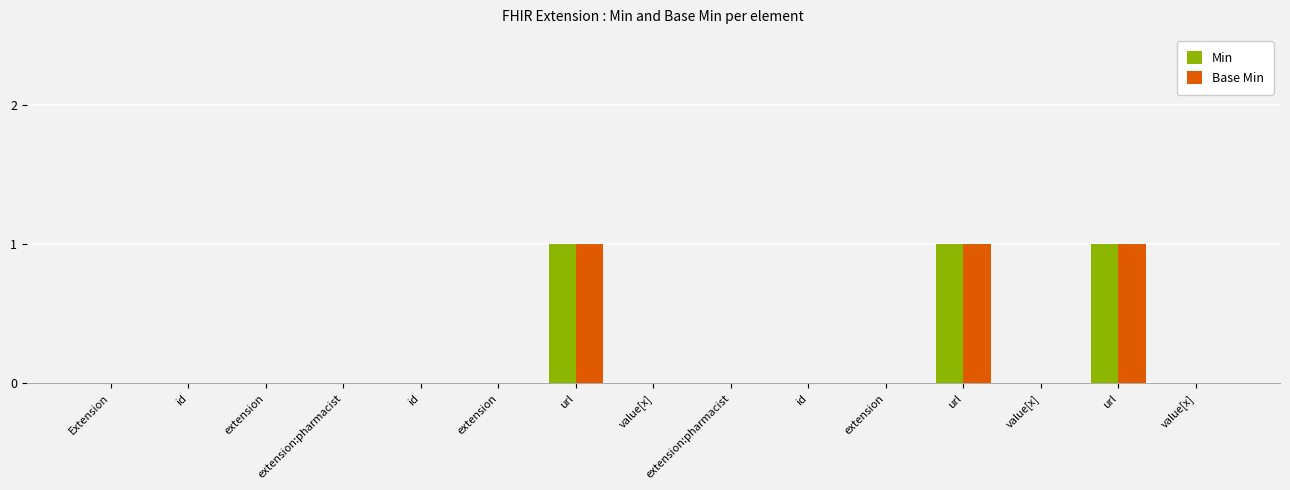

At how many categories does at least one series exceed 0?

3